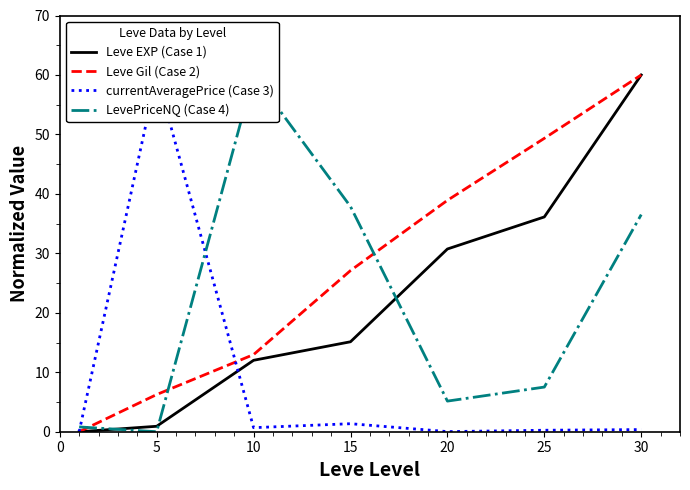

True or false: Leve Gil (Case 2) has more than 2 interior local peaks.

False